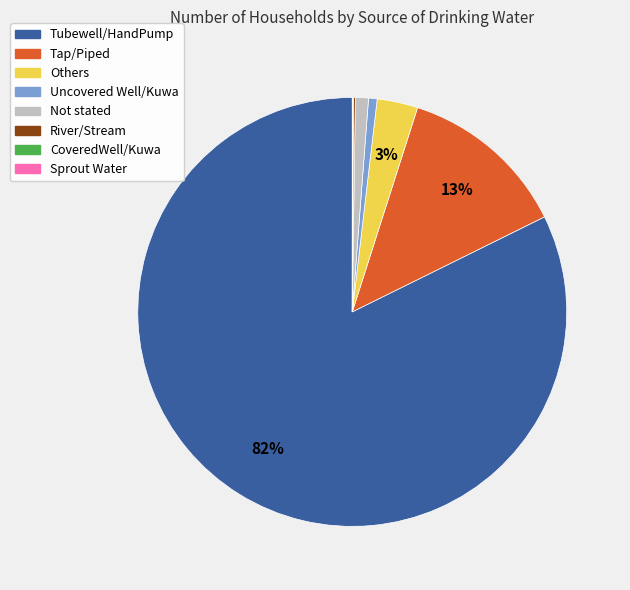

Is it true that Not stated is 11% of the pie?

False